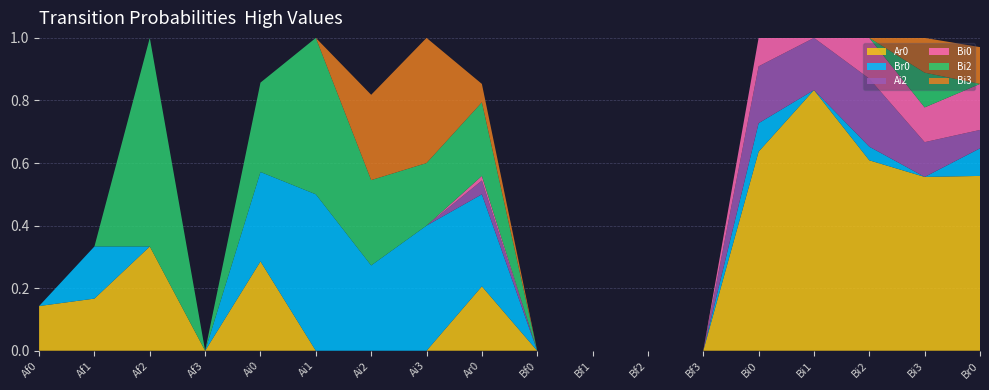

Reading left to right, transcribe all the data shown in this chart.

Ar0: Af0=0.1	Af1=0.2	Af2=0.3	Af3=0.0	Ai0=0.3	Ai1=0.0	Ai2=0.0	Ai3=0.0	Ar0=0.2	Bf0=0.0	Bf1=0.0	Bf2=0.0	Bf3=0.0	Bi0=0.6	Bi1=0.8	Bi2=0.6	Bi3=0.6	Br0=0.6
Br0: Af0=0.0	Af1=0.2	Af2=0.0	Af3=0.0	Ai0=0.3	Ai1=0.5	Ai2=0.3	Ai3=0.4	Ar0=0.3	Bf0=0.0	Bf1=0.0	Bf2=0.0	Bf3=0.0	Bi0=0.1	Bi1=0.0	Bi2=0.0	Bi3=0.0	Br0=0.1
Ai2: Af0=0.0	Af1=0.0	Af2=0.0	Af3=0.0	Ai0=0.0	Ai1=0.0	Ai2=0.0	Ai3=0.0	Ar0=0.0	Bf0=0.0	Bf1=0.0	Bf2=0.0	Bf3=0.0	Bi0=0.2	Bi1=0.2	Bi2=0.2	Bi3=0.1	Br0=0.1
Bi0: Af0=0.0	Af1=0.0	Af2=0.0	Af3=0.0	Ai0=0.0	Ai1=0.0	Ai2=0.0	Ai3=0.0	Ar0=0.0	Bf0=0.0	Bf1=0.0	Bf2=0.0	Bf3=0.0	Bi0=0.1	Bi1=0.0	Bi2=0.1	Bi3=0.1	Br0=0.1
Bi2: Af0=0.0	Af1=0.0	Af2=0.7	Af3=0.0	Ai0=0.3	Ai1=0.5	Ai2=0.3	Ai3=0.2	Ar0=0.2	Bf0=0.0	Bf1=0.0	Bf2=0.0	Bf3=0.0	Bi0=0.0	Bi1=0.2	Bi2=0.0	Bi3=0.1	Br0=0.0
Bi3: Af0=0.0	Af1=0.0	Af2=0.0	Af3=0.0	Ai0=0.0	Ai1=0.0	Ai2=0.3	Ai3=0.4	Ar0=0.1	Bf0=0.0	Bf1=0.0	Bf2=0.0	Bf3=0.0	Bi0=0.0	Bi1=0.0	Bi2=0.0	Bi3=0.1	Br0=0.1